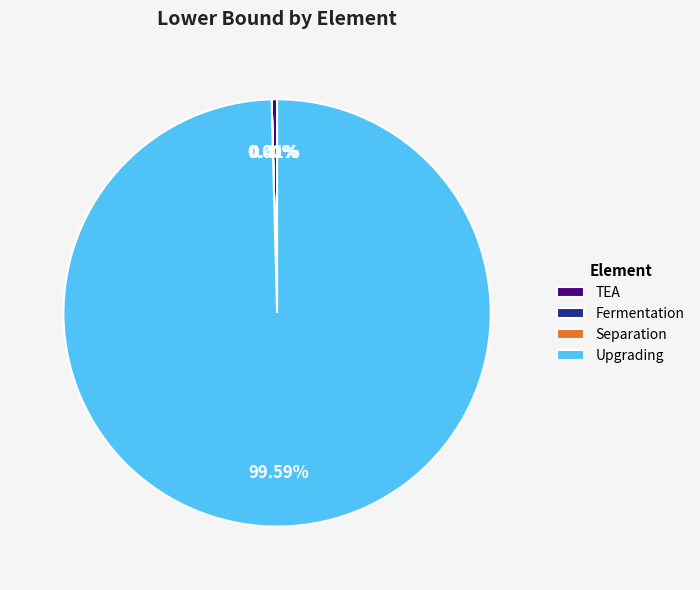

Which category has the biggest portion of the pie?

Upgrading